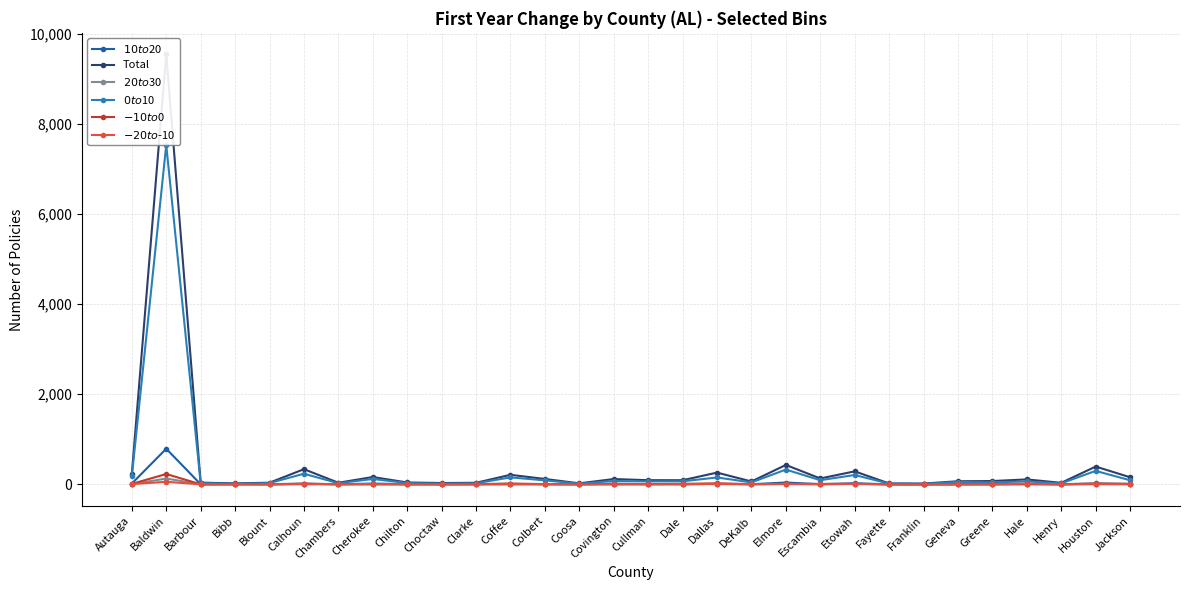

Which series changed the most between Baldwin and Escambia?

Total